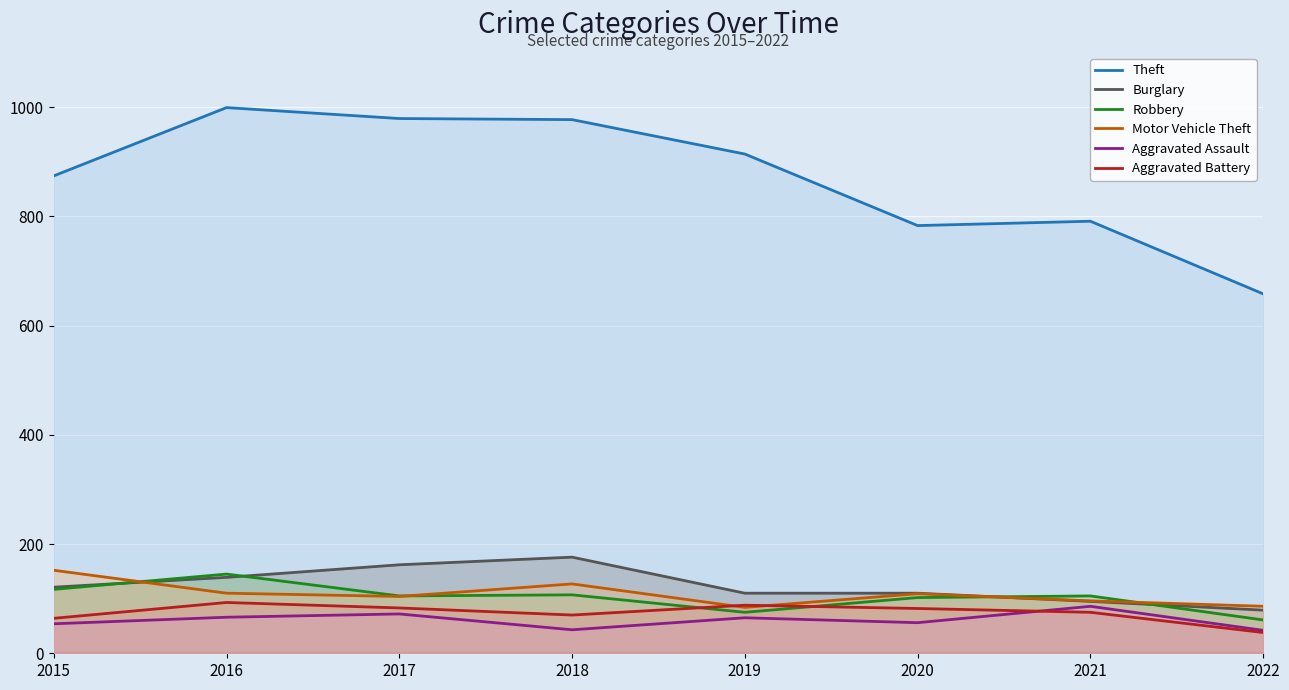

Between 2015 and 2016, which series saw the biggest shift?

Theft